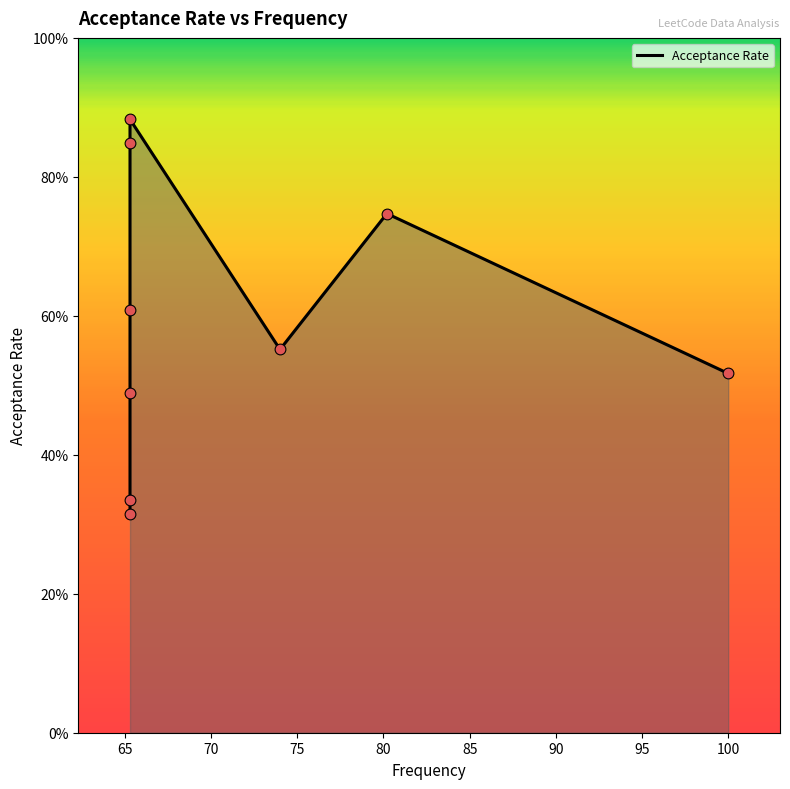

What is the change in value from 100.0 to 80.2?

+0.2